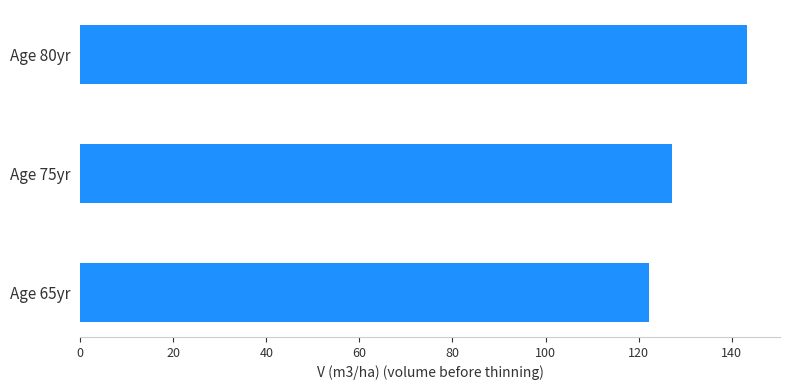

What is the difference between the maximum and minimum values?

21.0